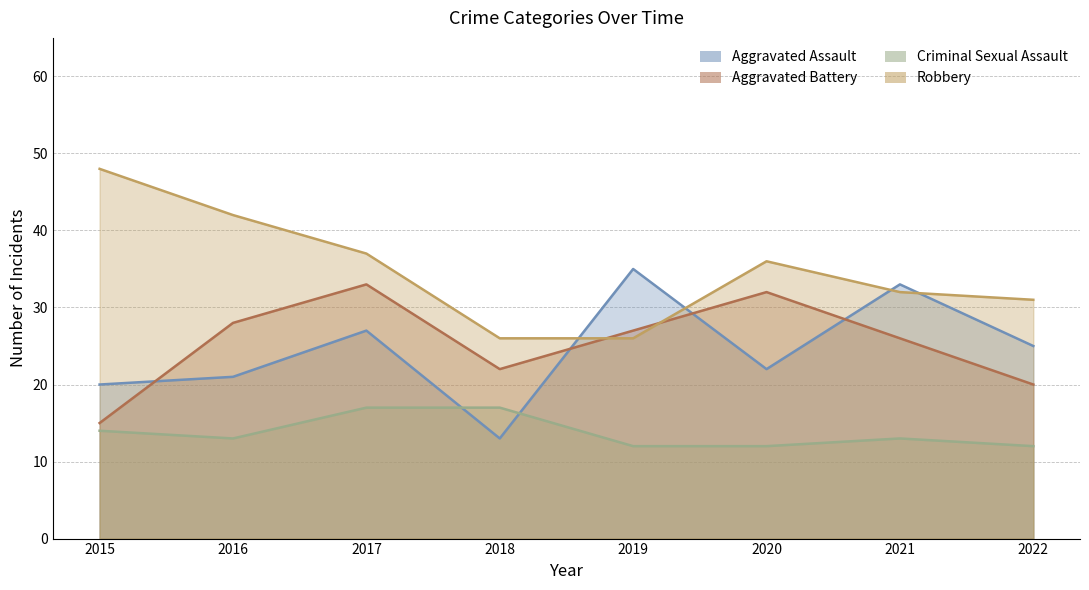

Which category has the highest value in the Aggravated Battery series?

2017